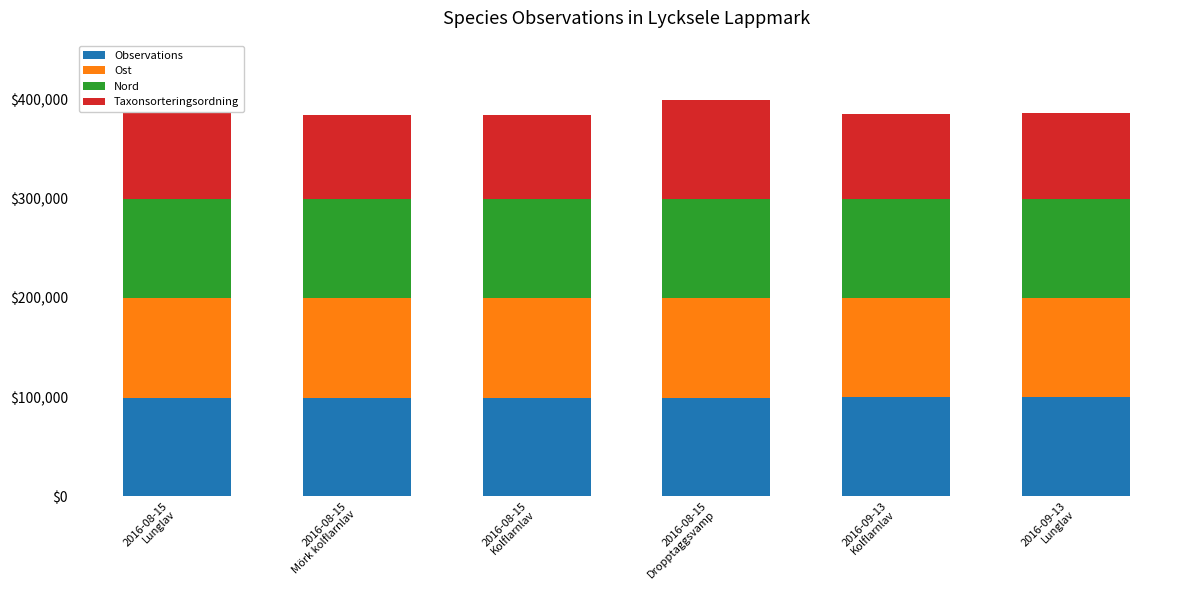

What are all the series names shown in the legend?

Observations, Ost, Nord, Taxonsorteringsordning